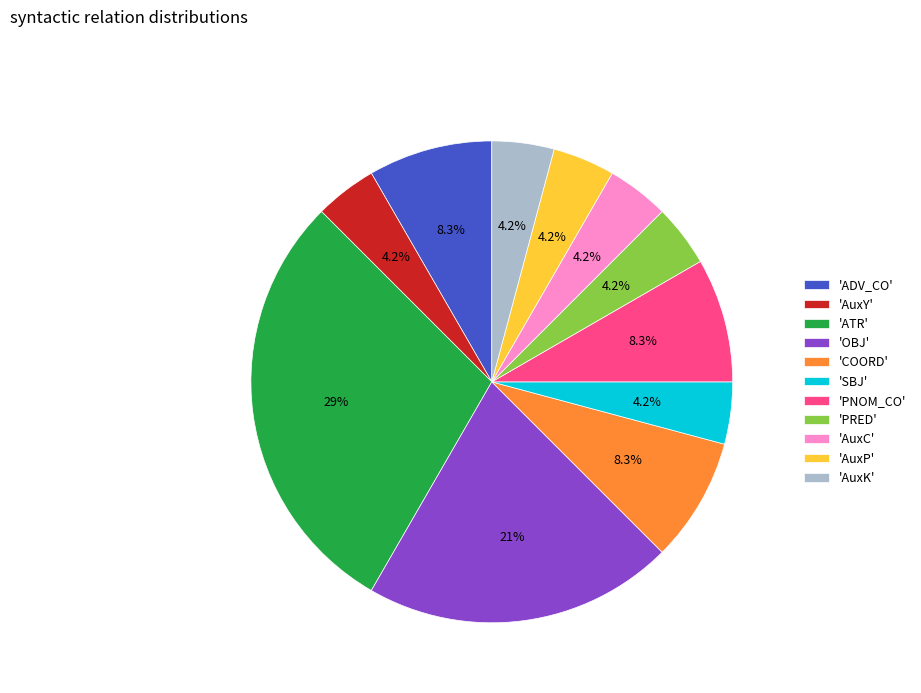

Is there a majority slice in this chart?

No